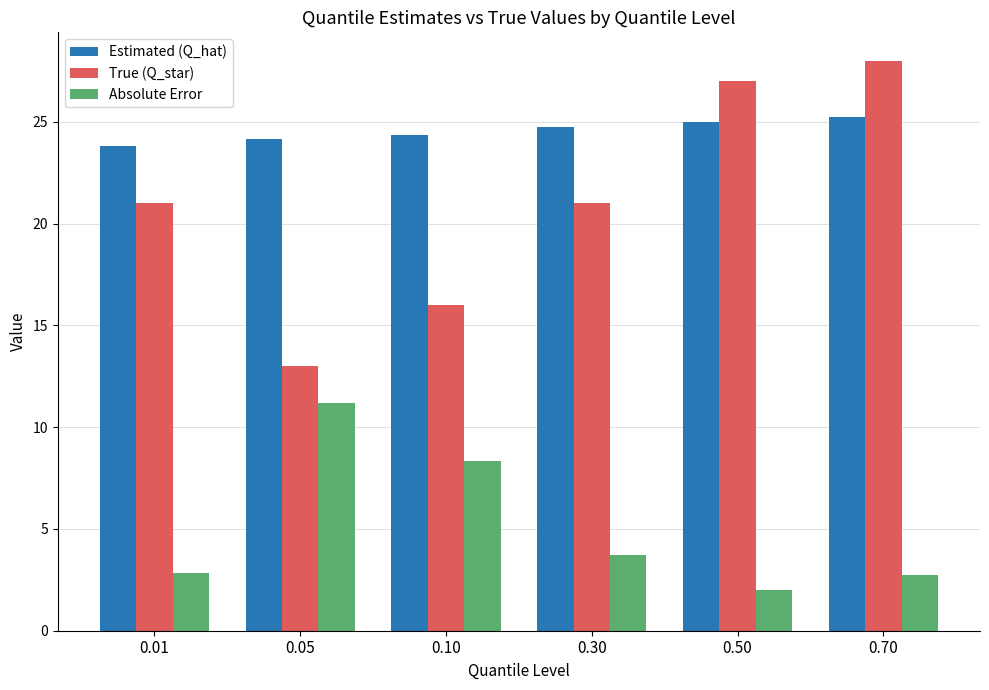

Which label corresponds to the largest value in the chart?

0.70